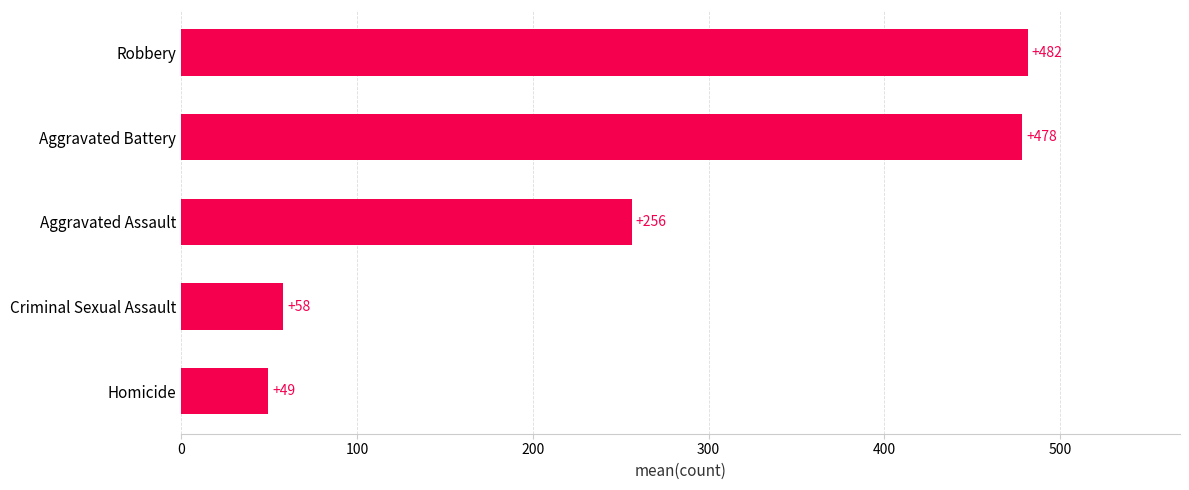

True or false: the data shows 481.6 at Robbery.

True